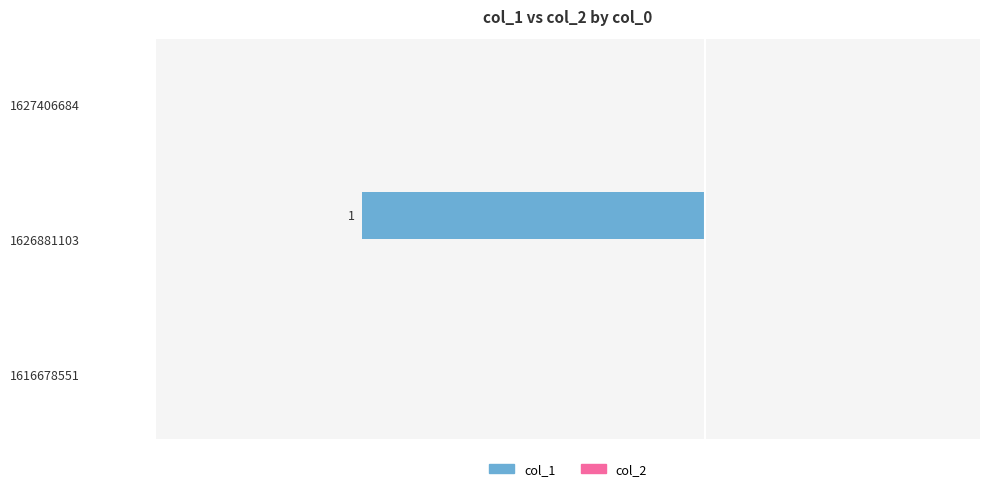

Are the bars horizontal?

Yes